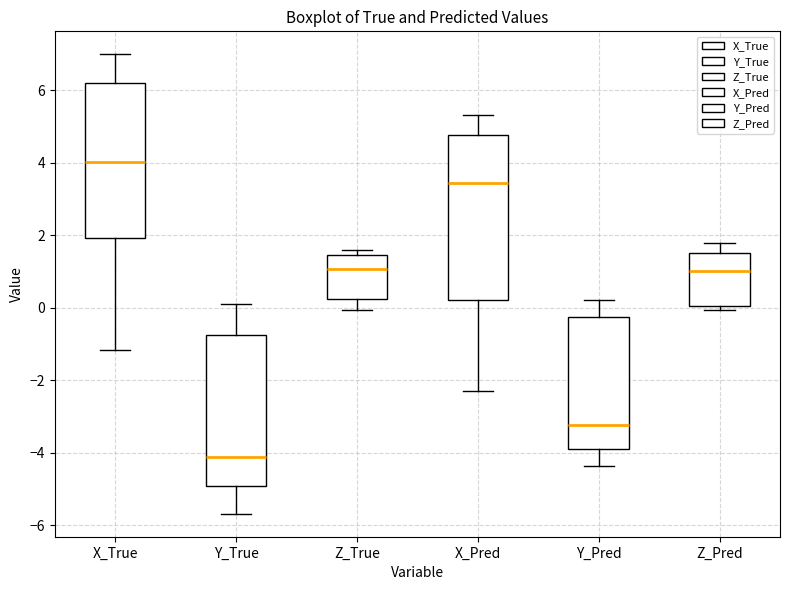

Reading left to right, transcribe this box plot: for each box, give where its median line is, the range the box spans, and where its two whiskers end, as read against the y-axis. The values are not printed on the chart, so give them approximately, as read against the axis.

X_True: median 4.0, box 2.0 to 6.2, whiskers -1.2 to 7.0
Y_True: median -4.2, box -5.0 to -0.8, whiskers -5.6 to 0.2
Z_True: median 1.0, box 0.2 to 1.4, whiskers 0.0 to 1.6
X_Pred: median 3.4, box 0.2 to 4.8, whiskers -2.4 to 5.4
Y_Pred: median -3.2, box -3.8 to -0.2, whiskers -4.4 to 0.2
Z_Pred: median 1.0, box 0.0 to 1.4, whiskers 0.0 (just below the box's lower edge) to 1.8